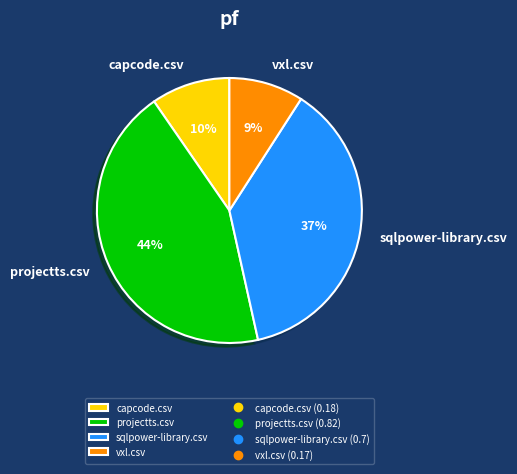

Which category has the biggest portion of the pie?

projectts.csv